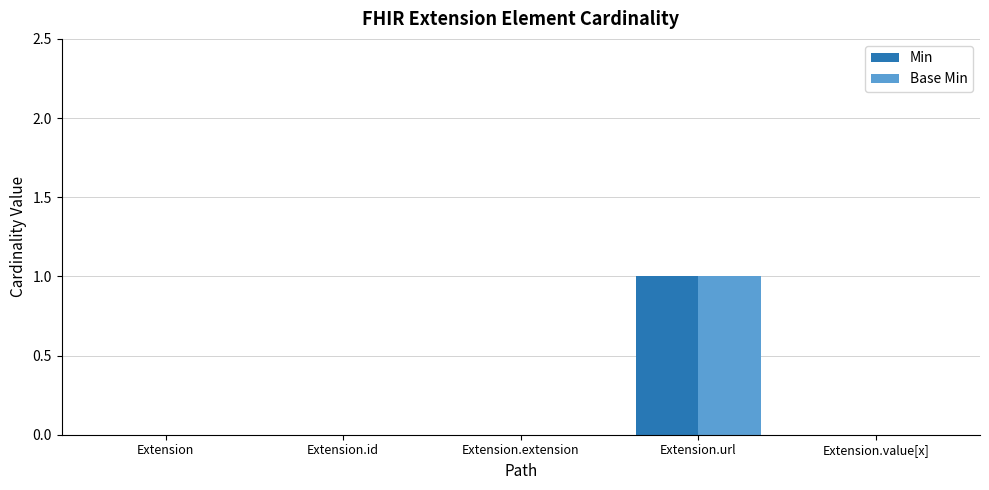

At which category is the sum across all series the highest?

Extension.url